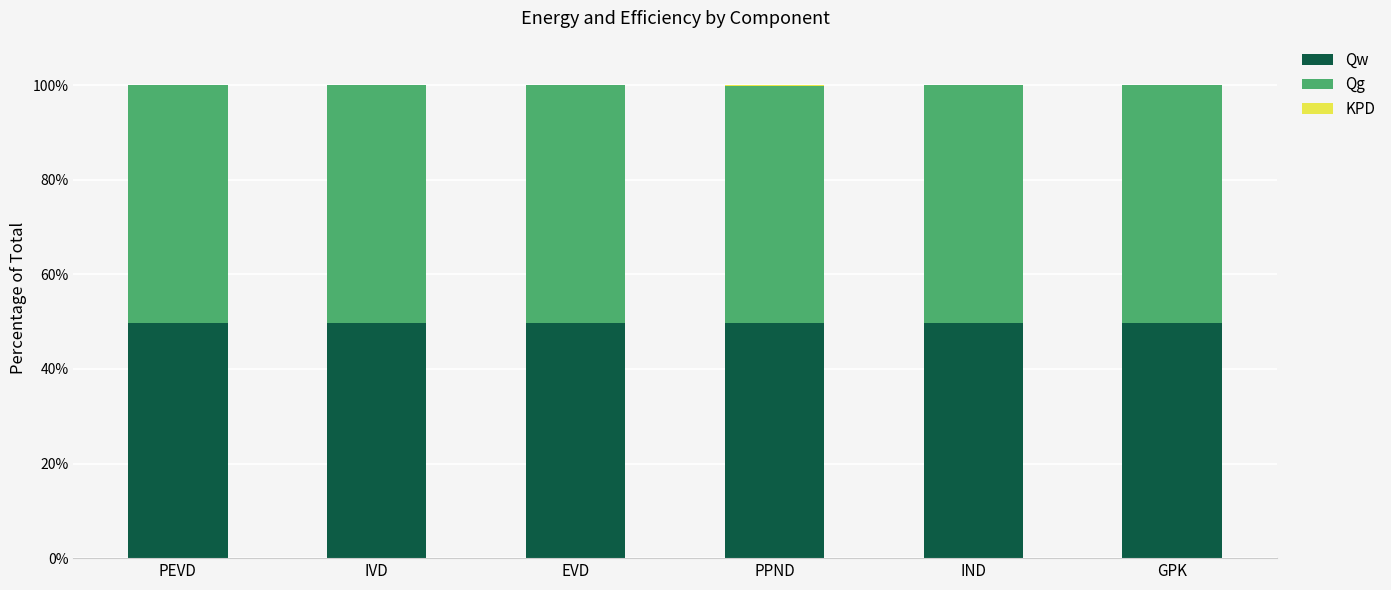

True or false: Qw has a value of 12.0 at EVD.

False